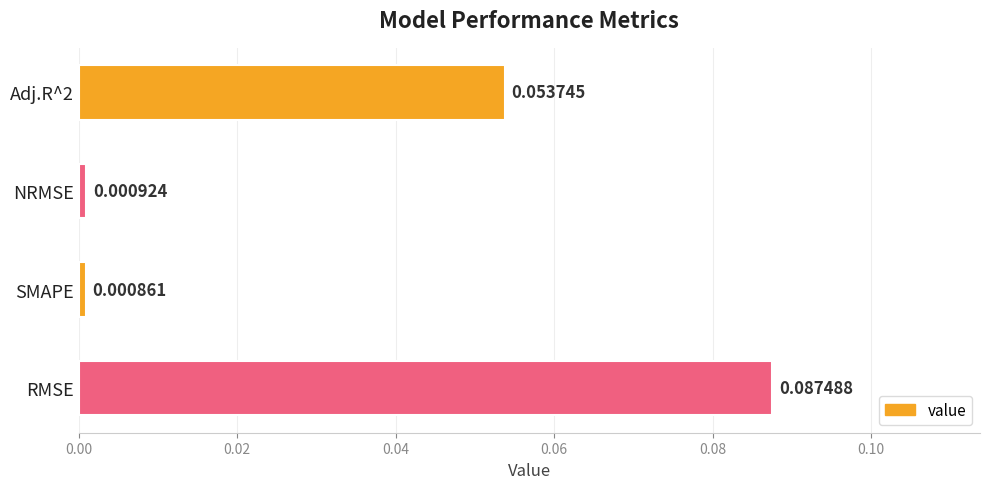

Which category has the lowest value across all series?

SMAPE